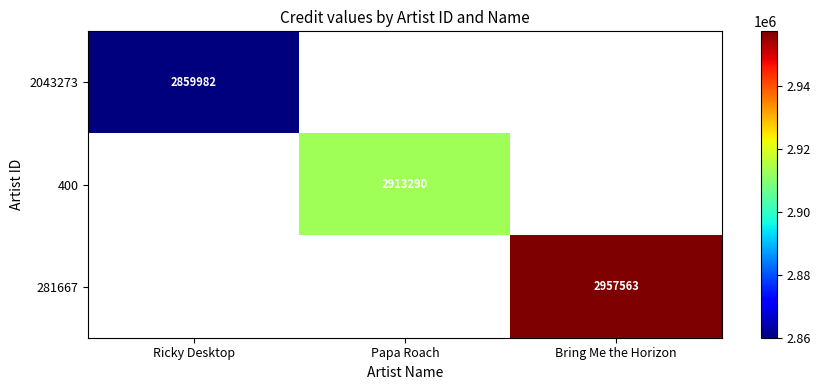

True or false: 281667 has a value of 848752 at Bring Me the Horizon.

False